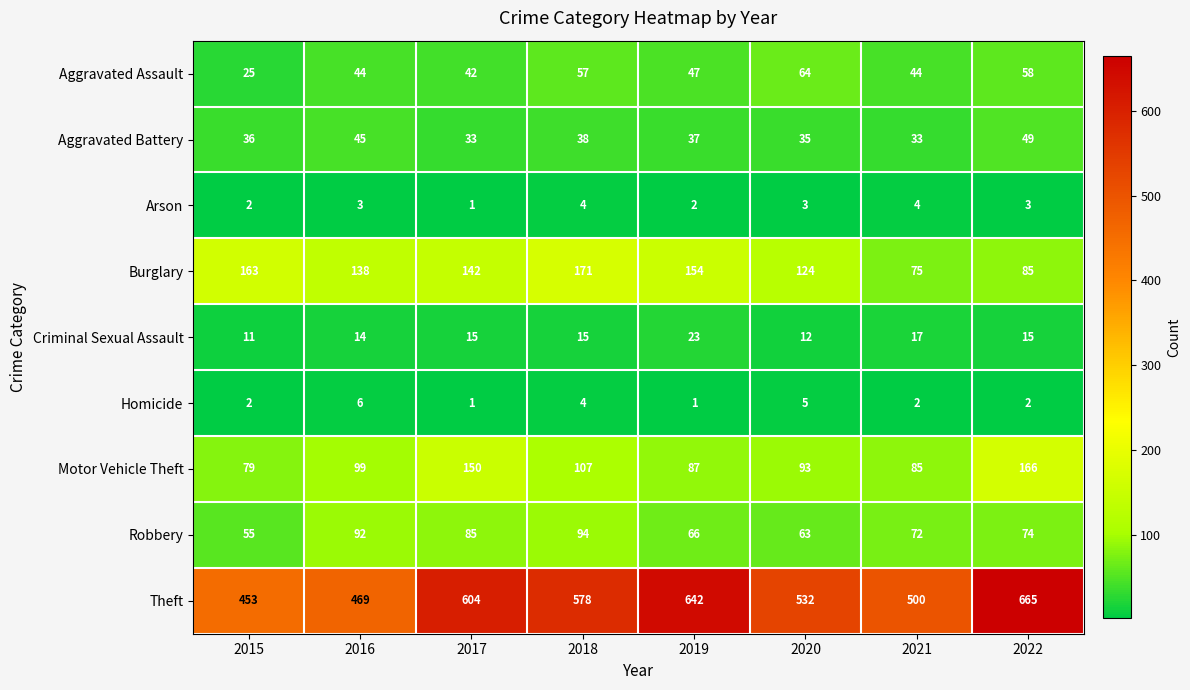

Where is Theft nearest to the value 559?

2018